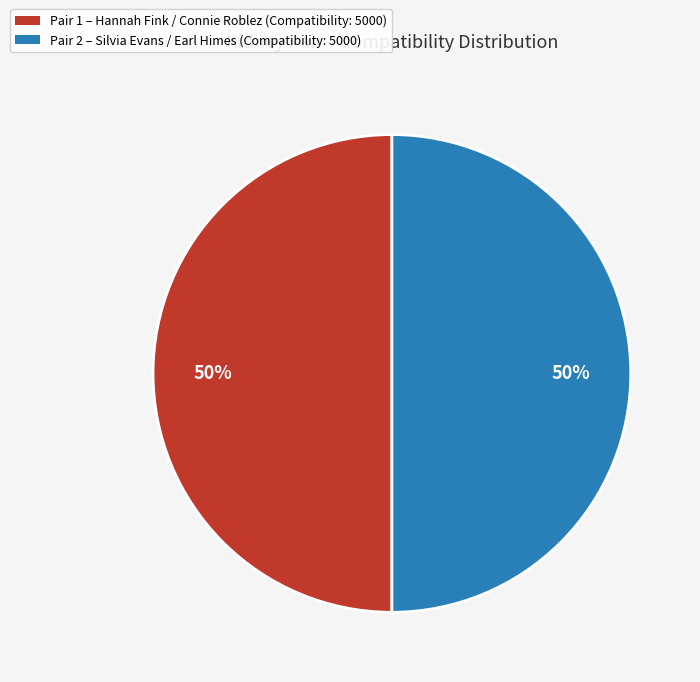

What is the ratio of the value at Pair 1 – Hannah Fink / Connie Roblez (Compatibility: 5000) to the value at Pair 2 – Silvia Evans / Earl Himes (Compatibility: 5000)?

1.0